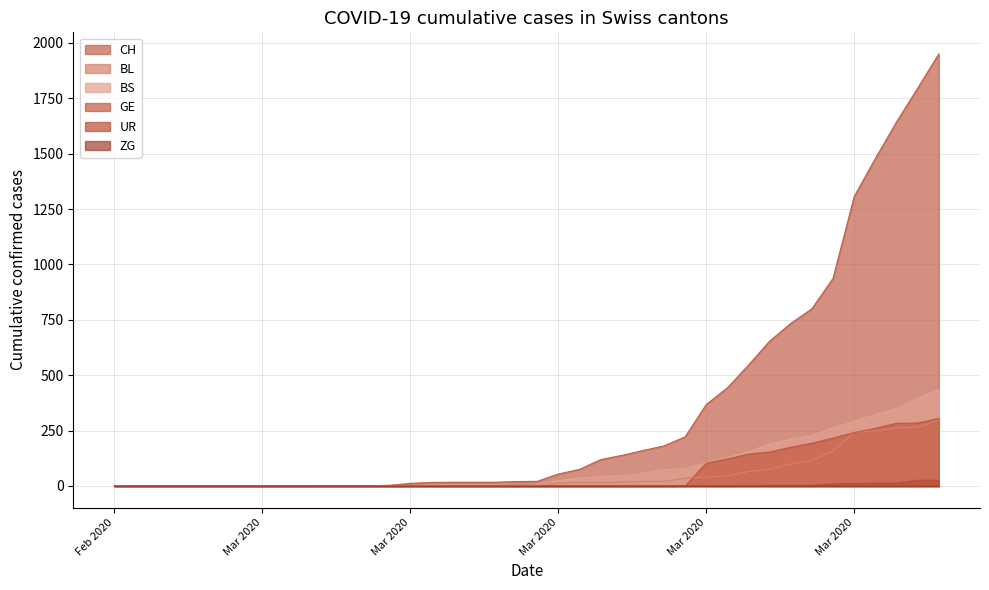

The value of UR at 2020-03-27 is 3. True or false?

True